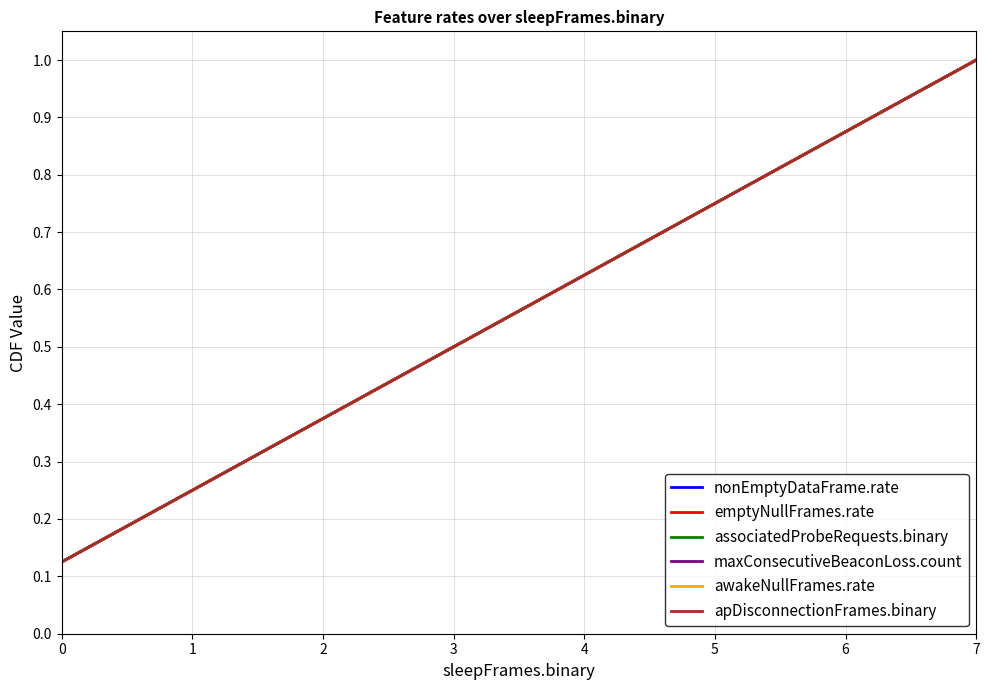

What is the sum of the maxConsecutiveBeaconLoss.count values at 4 and 5?

1.4